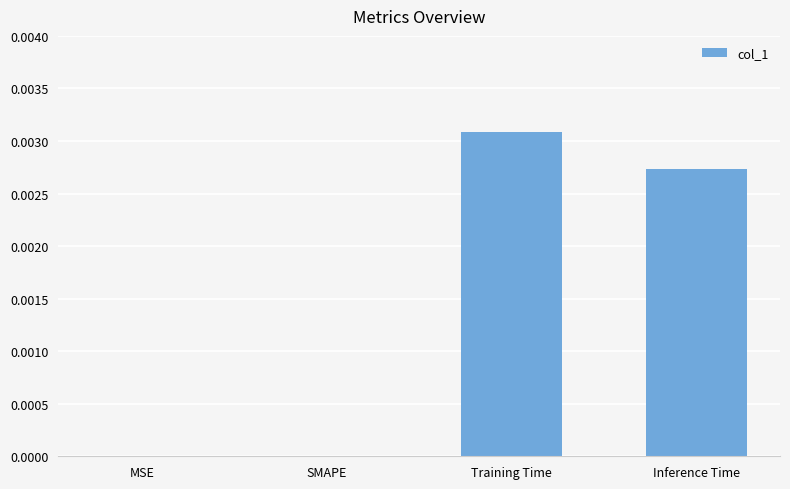

The chart shows a value of 0.0 at Inference Time. True or false?

True